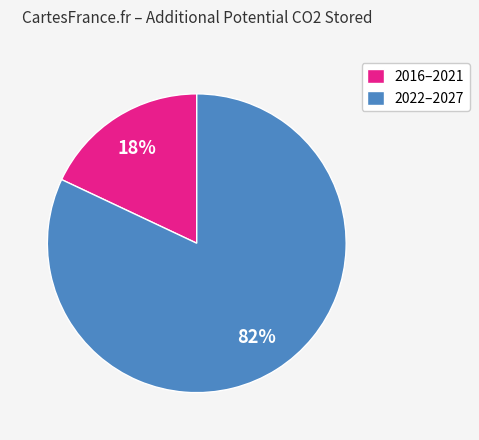

Do 2022–2027 and 2016–2021 together represent more than half of the pie?

Yes